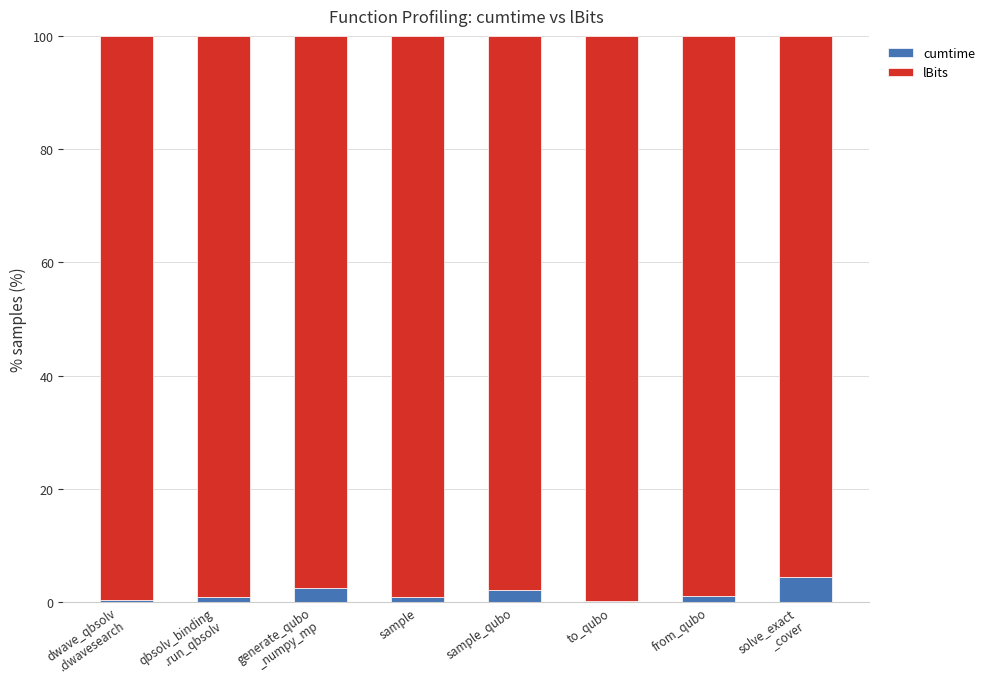

What is the sum of all cumtime values?

12.1